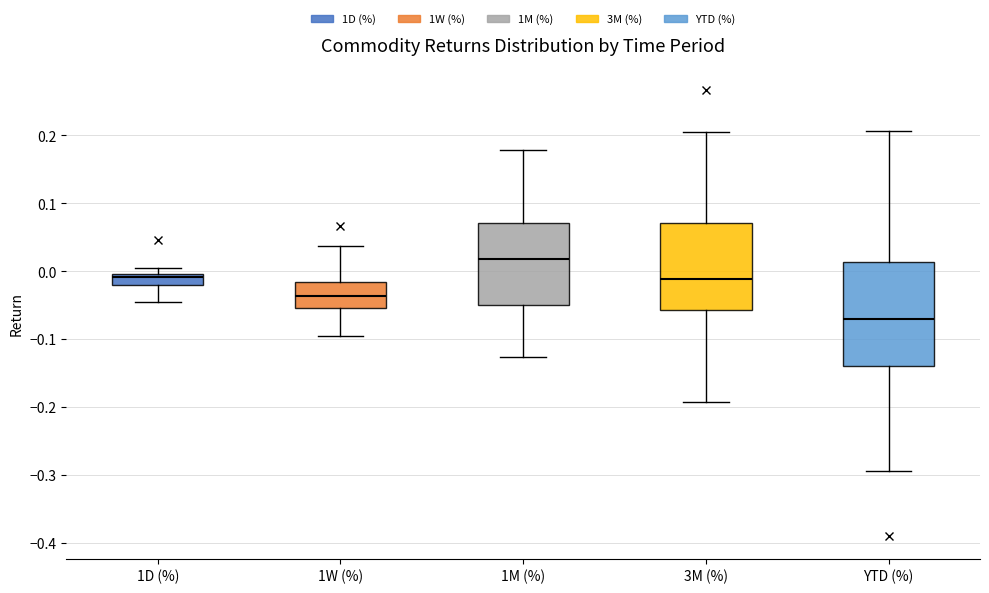

Which box's median line is the highest?

1M (%)